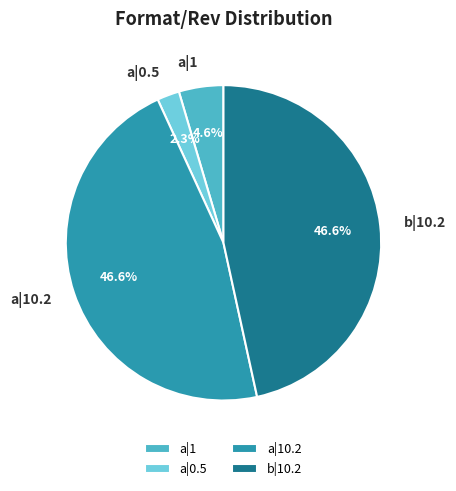

What is the smallest slice in the pie chart?

a|0.5